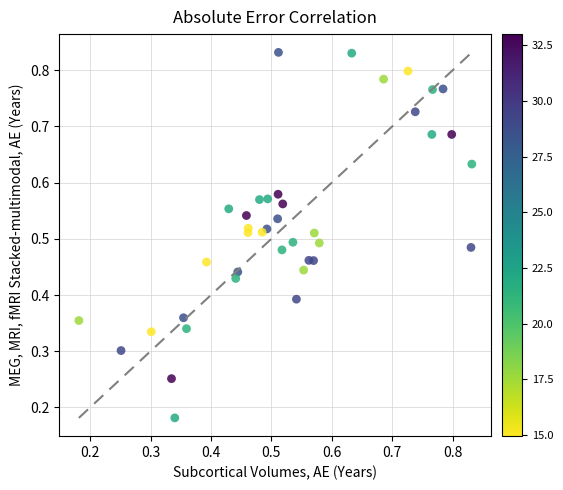

Count the number of points in this scatter plot.

40